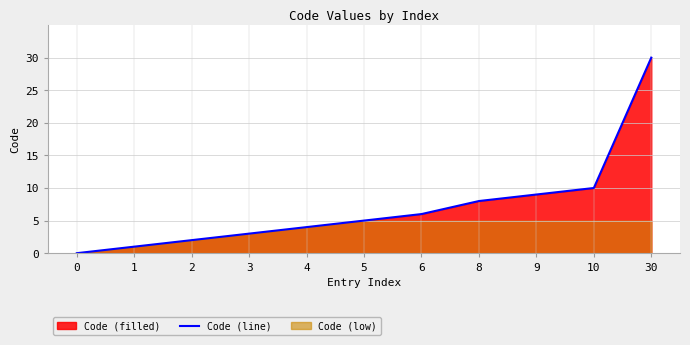

Reading left to right, transcribe all the data shown in this chart.

0	1	2	3	4	5	6	8	9	10	30